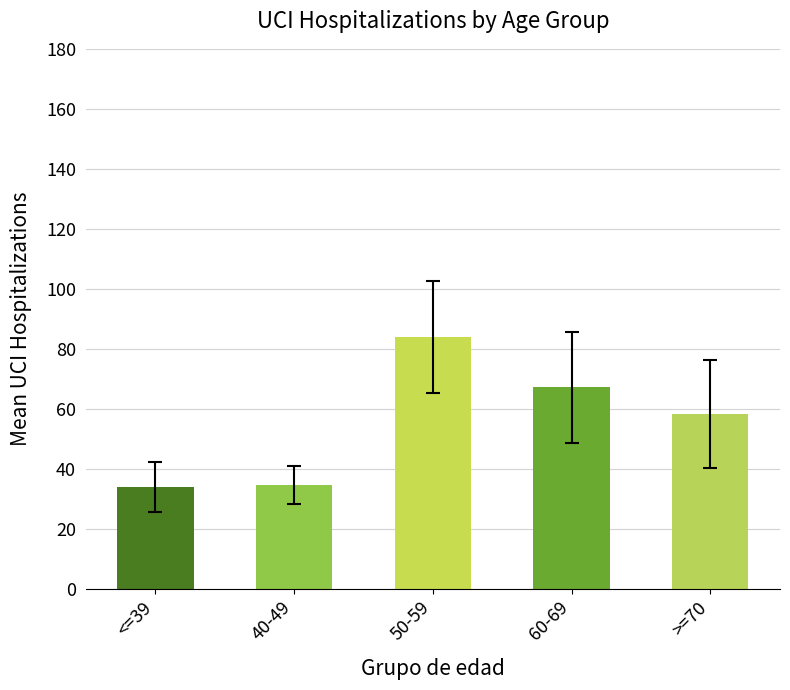

What is the difference between the maximum and minimum values?

50.1